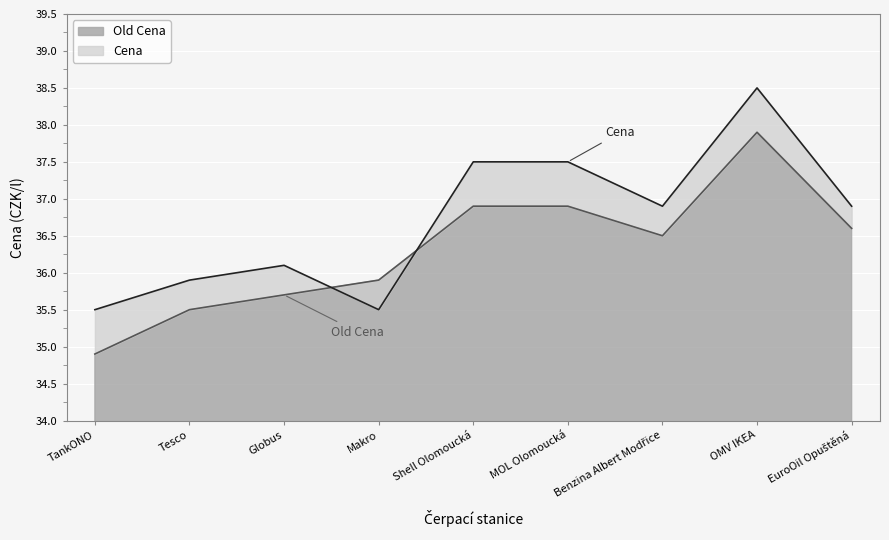

Which series has the largest total across all categories?

Cena